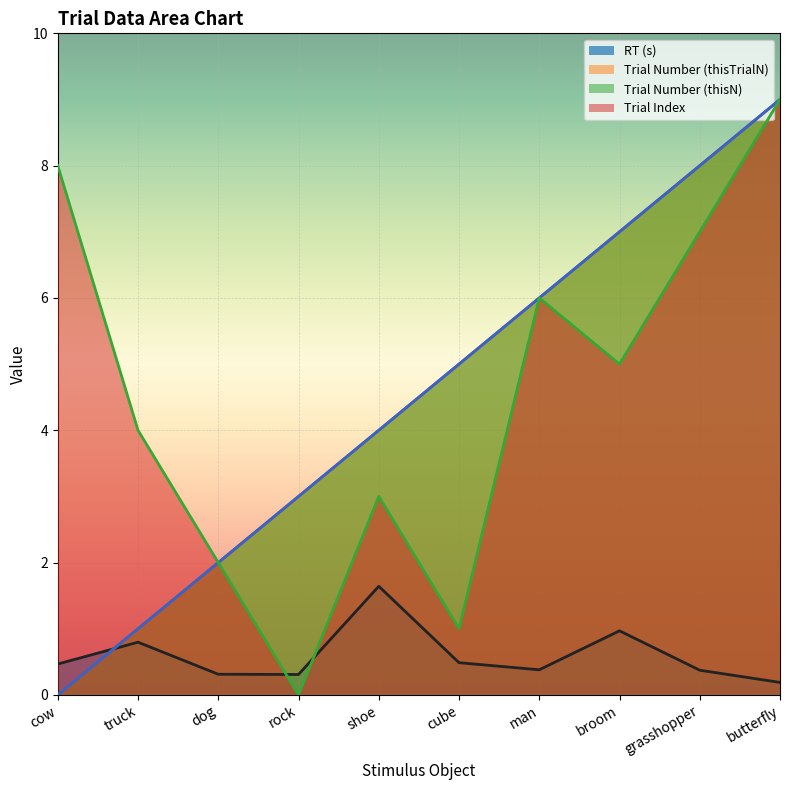

Reading right to left, what are all the values shown in this chart?

key_resp_2.rt: 0.2	0.4	1.0	0.4	0.5	1.6	0.3	0.3	0.8	0.5
trials.thisTrialN: 9.0	8.0	7.0	6.0	5.0	4.0	3.0	2.0	1.0	0.0
trials.thisN: 9.0	8.0	7.0	6.0	5.0	4.0	3.0	2.0	1.0	0.0
trials.thisIndex: 9.0	7.0	5.0	6.0	1.0	3.0	0.0	2.0	4.0	8.0